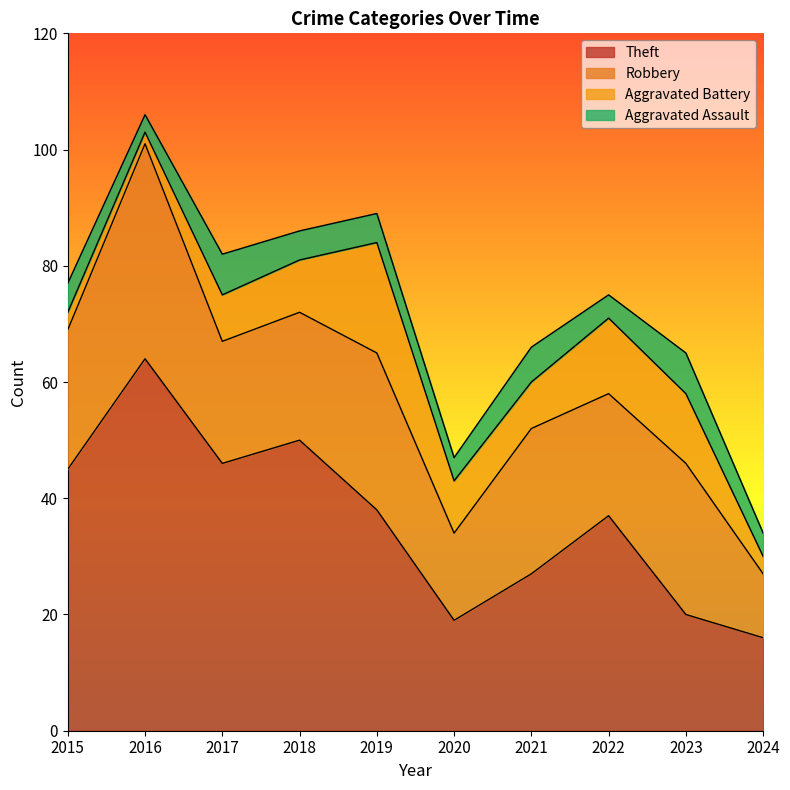

Where is the first local maximum for Robbery?

2016